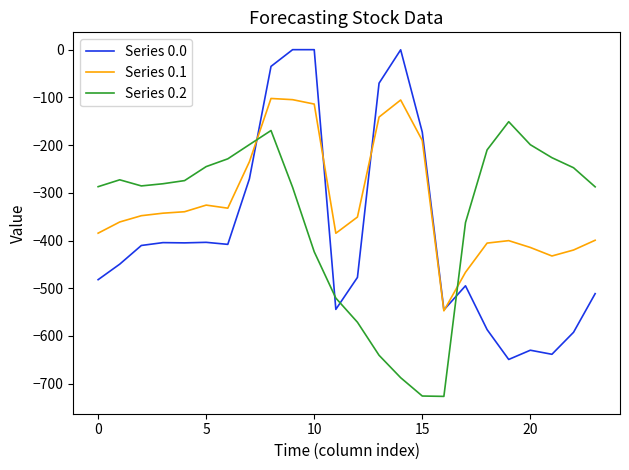

How many lines are shown in the chart?

3